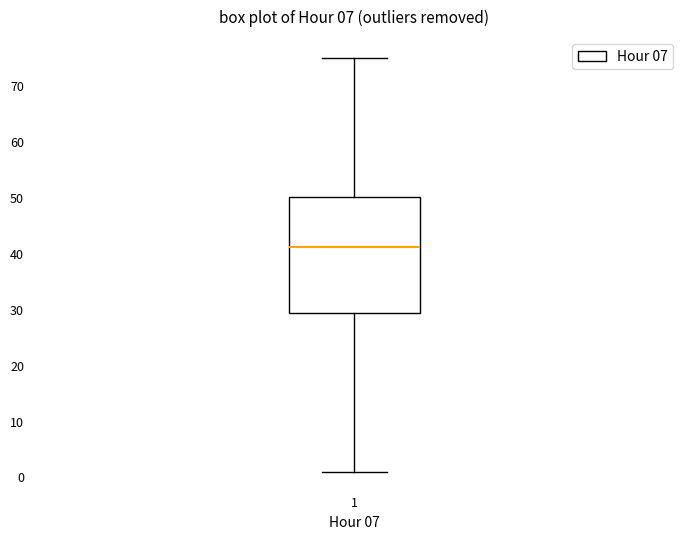

Read this box plot against the y-axis: the position of the median line, the range covered by the box, and the ends of both whiskers. The values are not printed on the chart, so give them approximately, as read against the axis.

median 41, box 29 to 50, whiskers 1 to 75